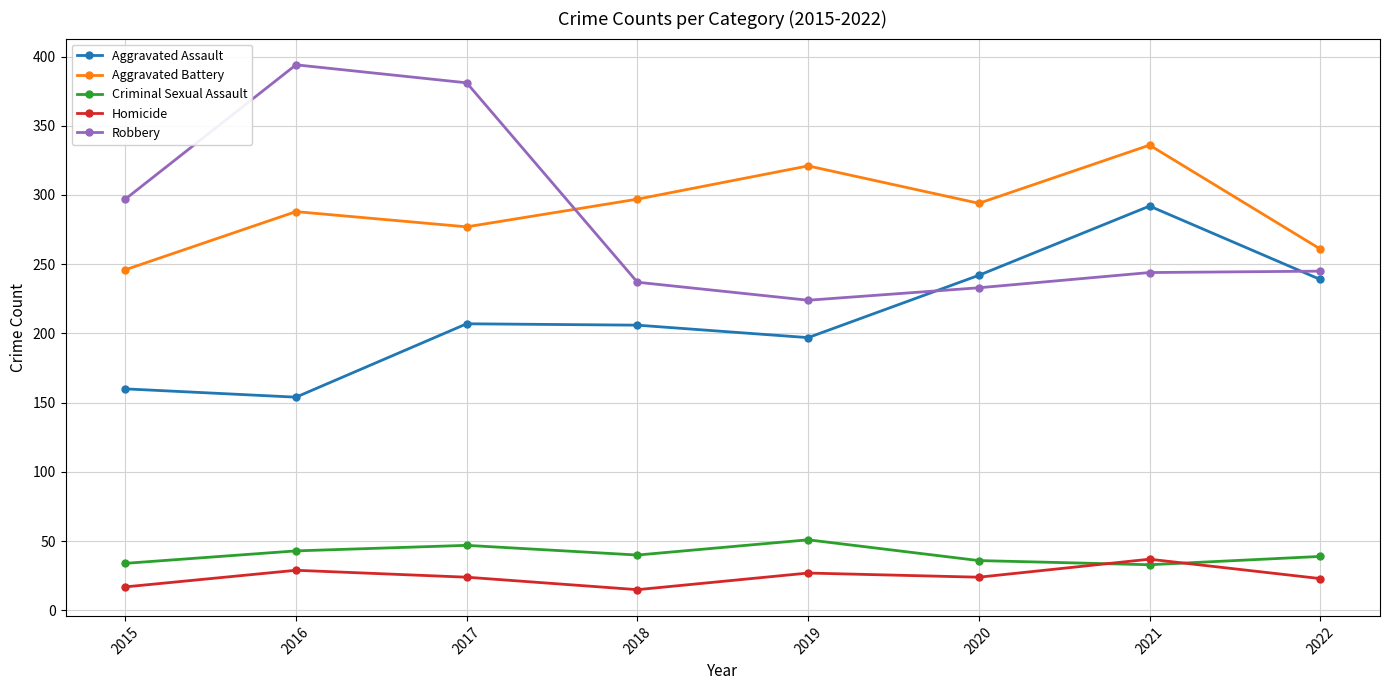

How many lines are shown in the chart?

5